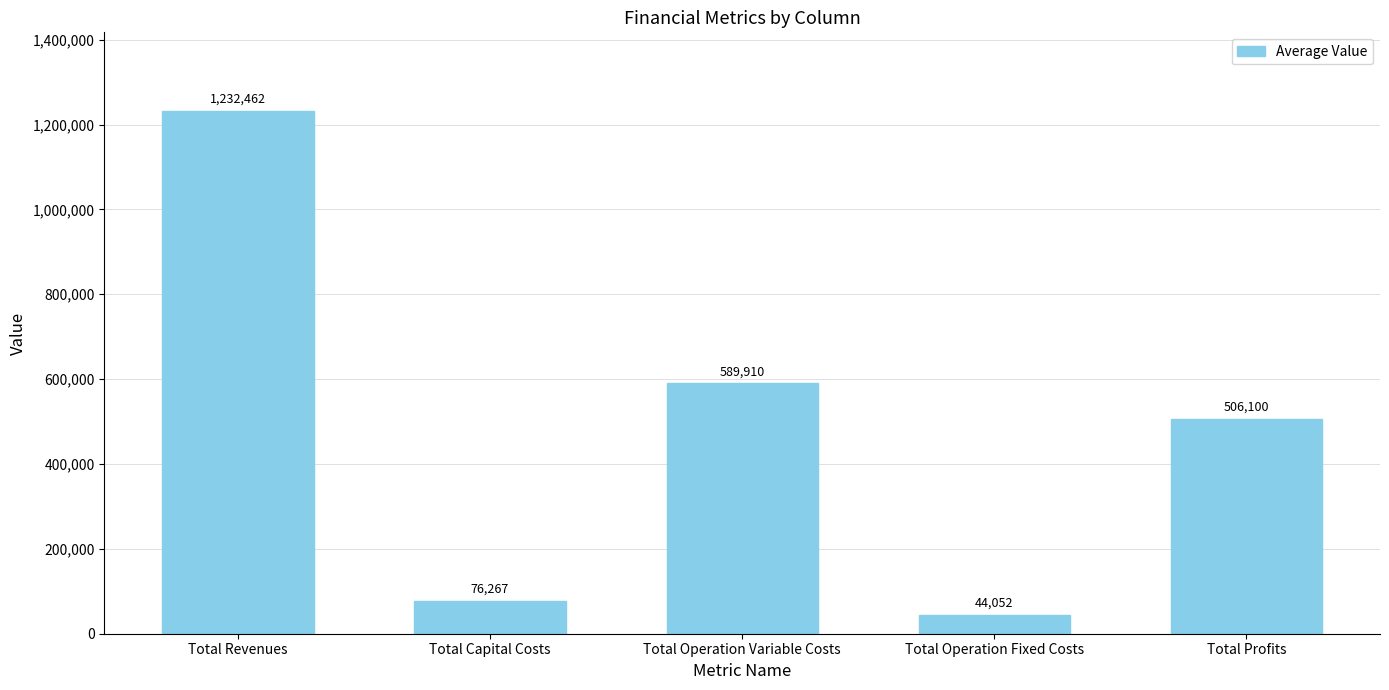

Which label corresponds to the smallest value in the chart?

Total Operation Fixed Costs